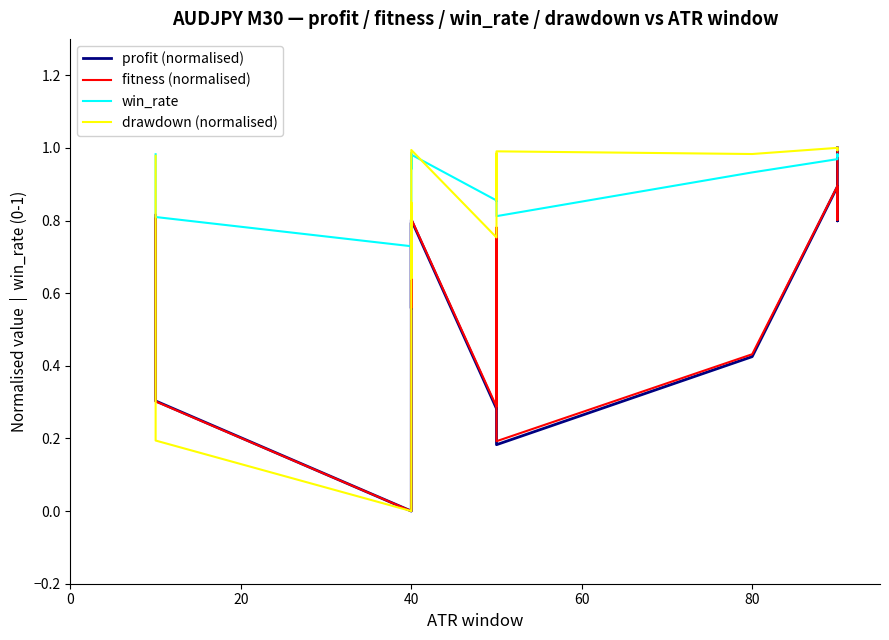

After their last crossing, which series has the higher values: win_rate or profit (normalised)?

profit (normalised)